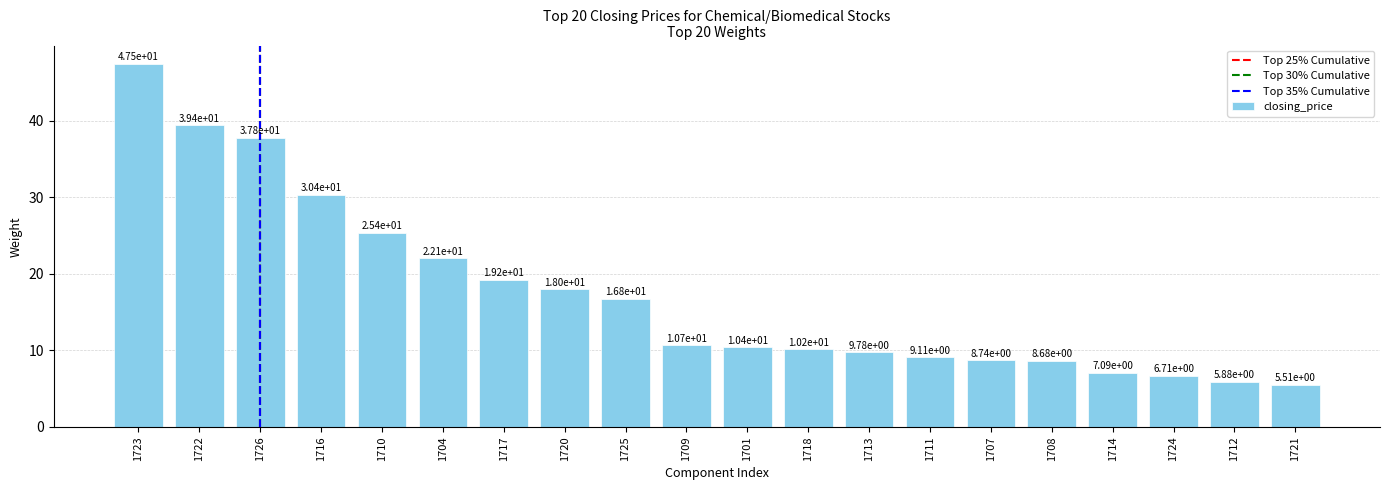

What is the value of the 9th bar from the left?

16.8